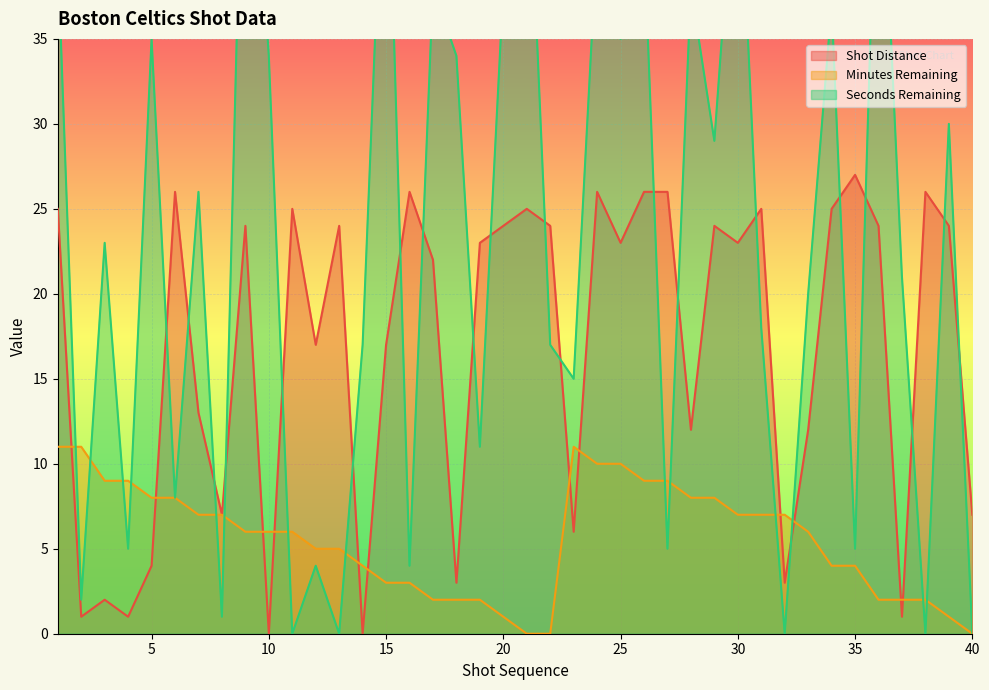

What is the total value across all series at 39?

55